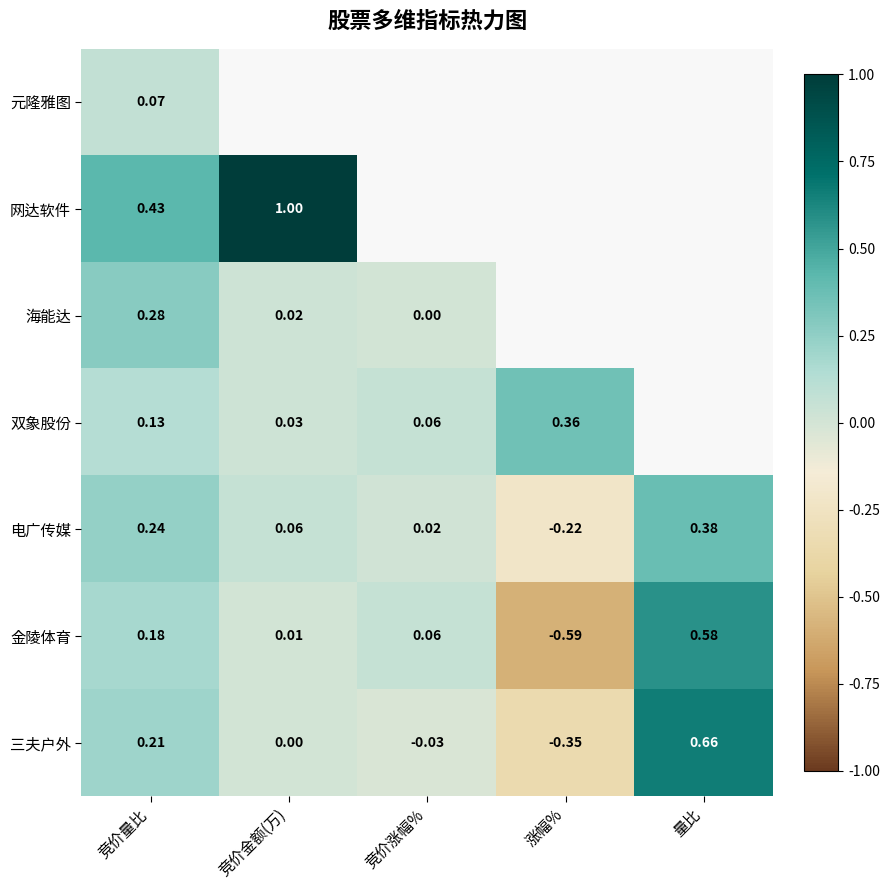

At which label does 电广传媒 first exceed 0?

竞价量比